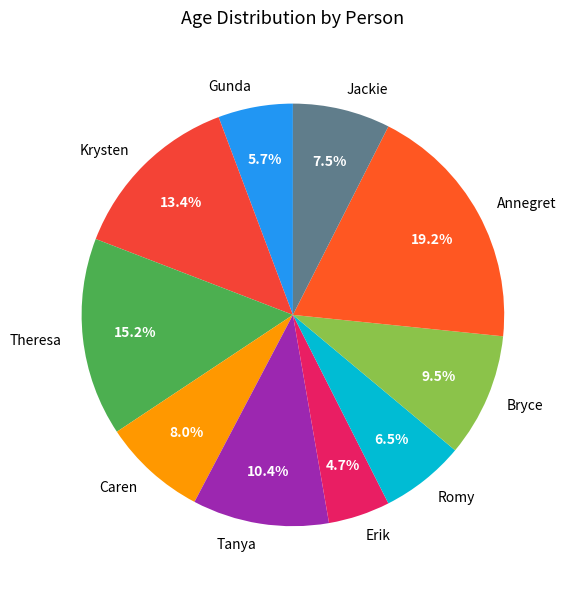

Is there any slice that represents more than half of the pie?

No